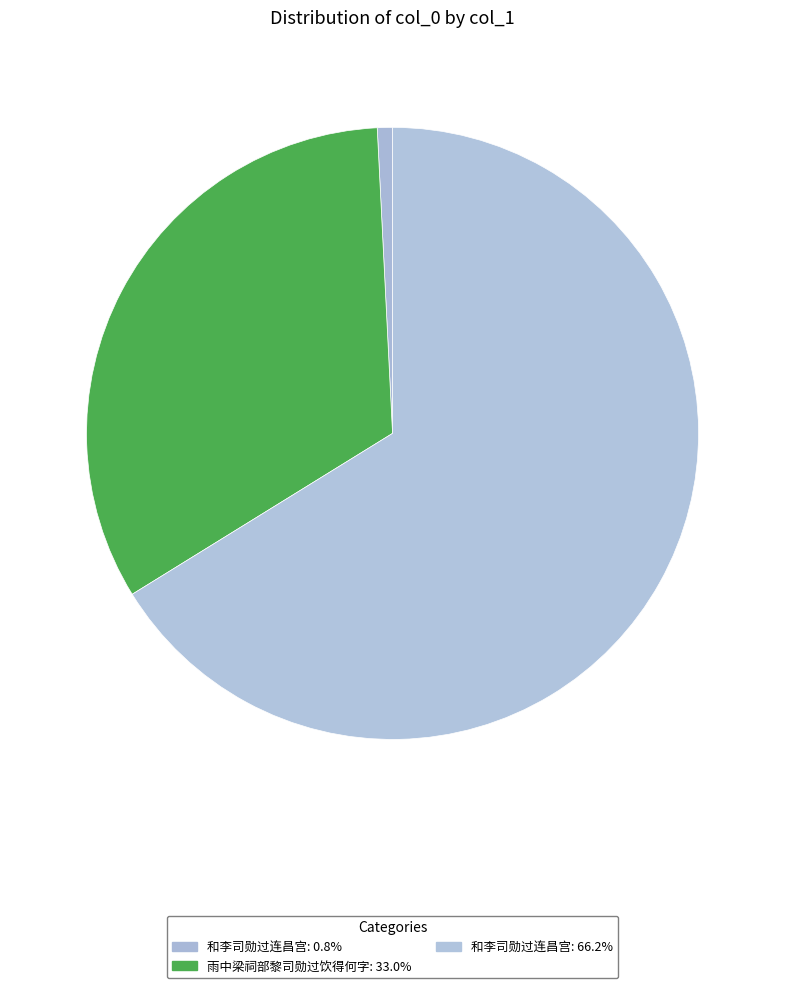

Rank the categories by value from lowest to highest.

和李司勋过连昌宫 (14355), 雨中梁祠部黎司勋过饮得何字 (593930), 和李司勋过连昌宫 (1190827)